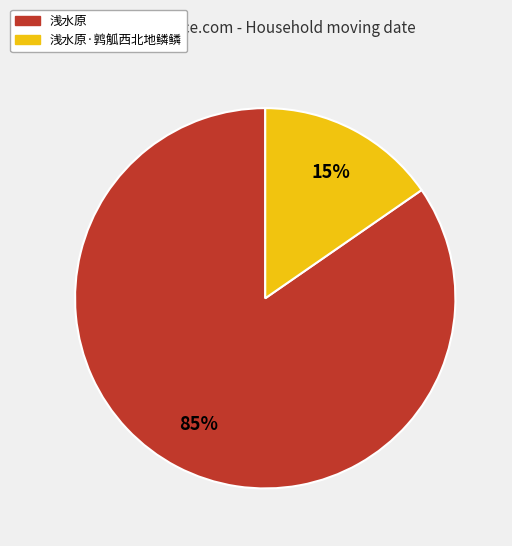

Do 浅水原 and 浅水原·鹑觚西北地鳞鳞 together represent more than half of the pie?

Yes